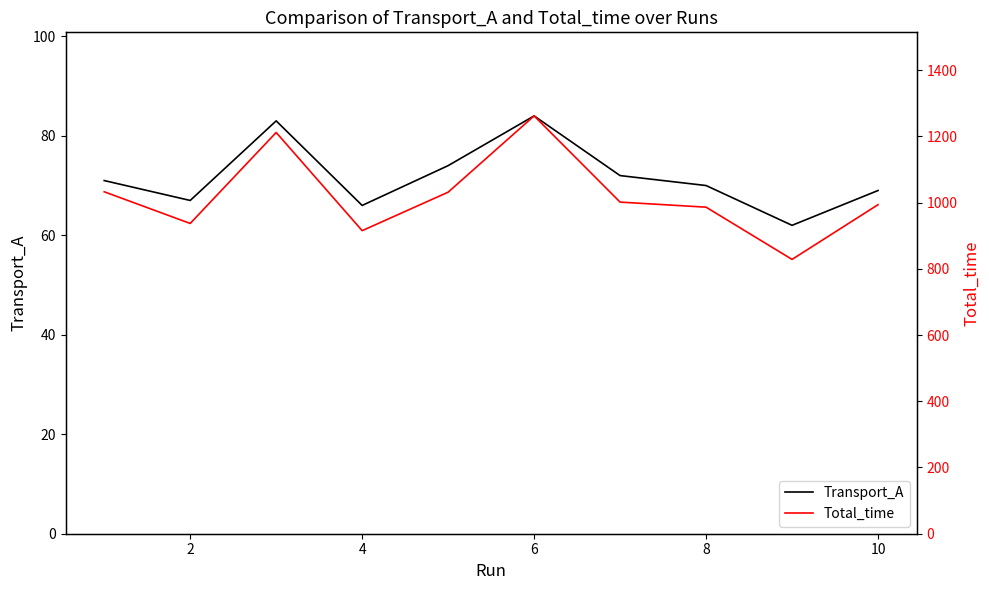

What is the minimum value for Total_time?

828.3